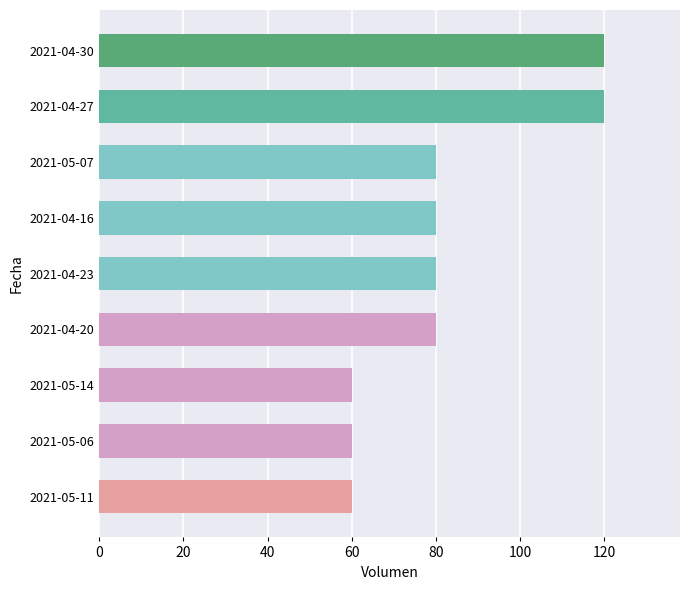

Is it true that the value at 2021-05-14 is 36?

False